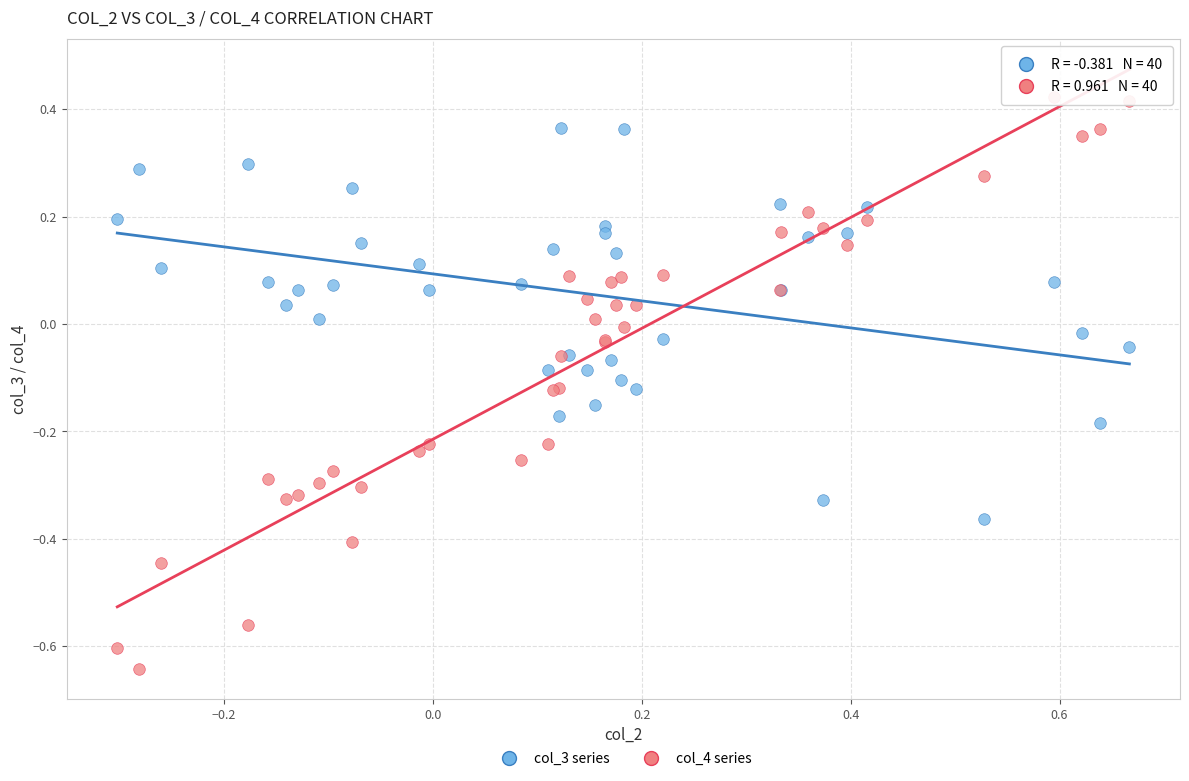

What are all the series names shown in the legend?

col_3 series, col_4 series